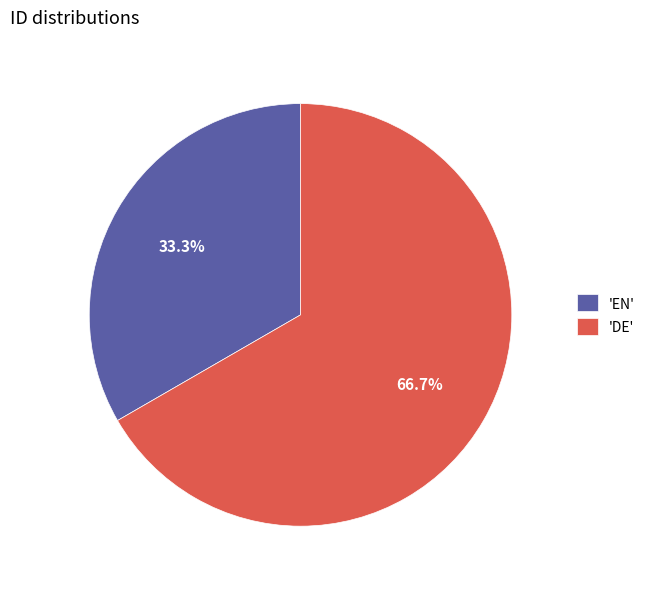

Which category accounts for the majority?

'DE'